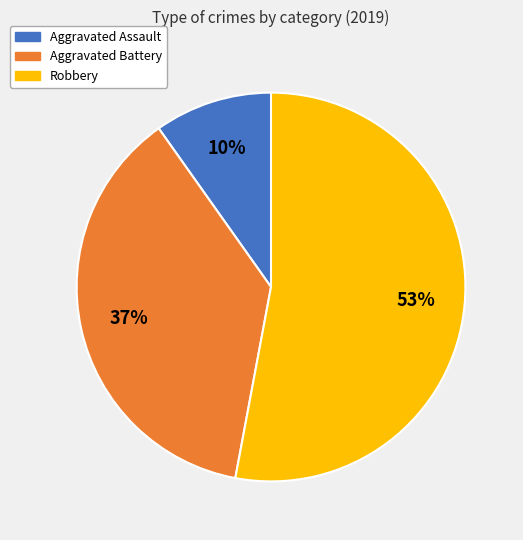

True or false: Robbery accounts for 46% of the total.

False